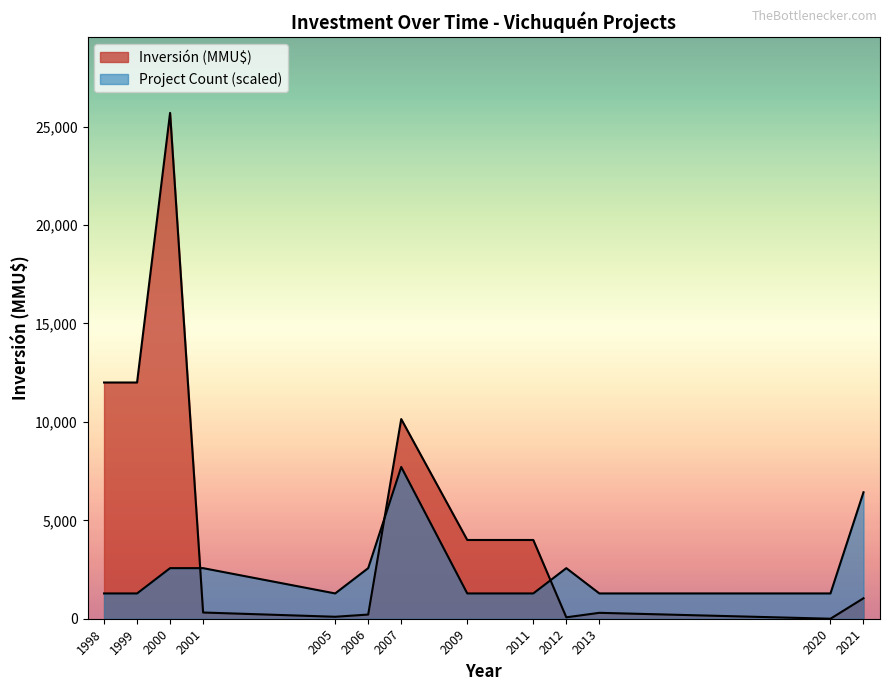

How many lines are shown in the chart?

2